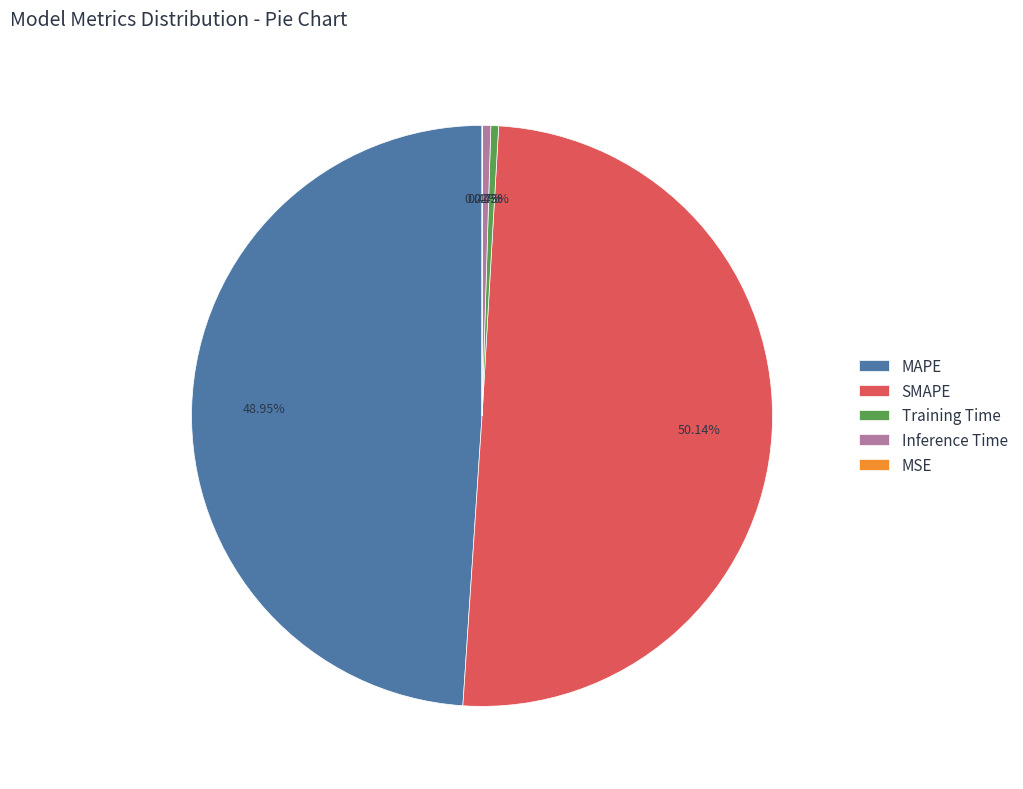

What percentage is the SMAPE slice, to the nearest percent?

50%